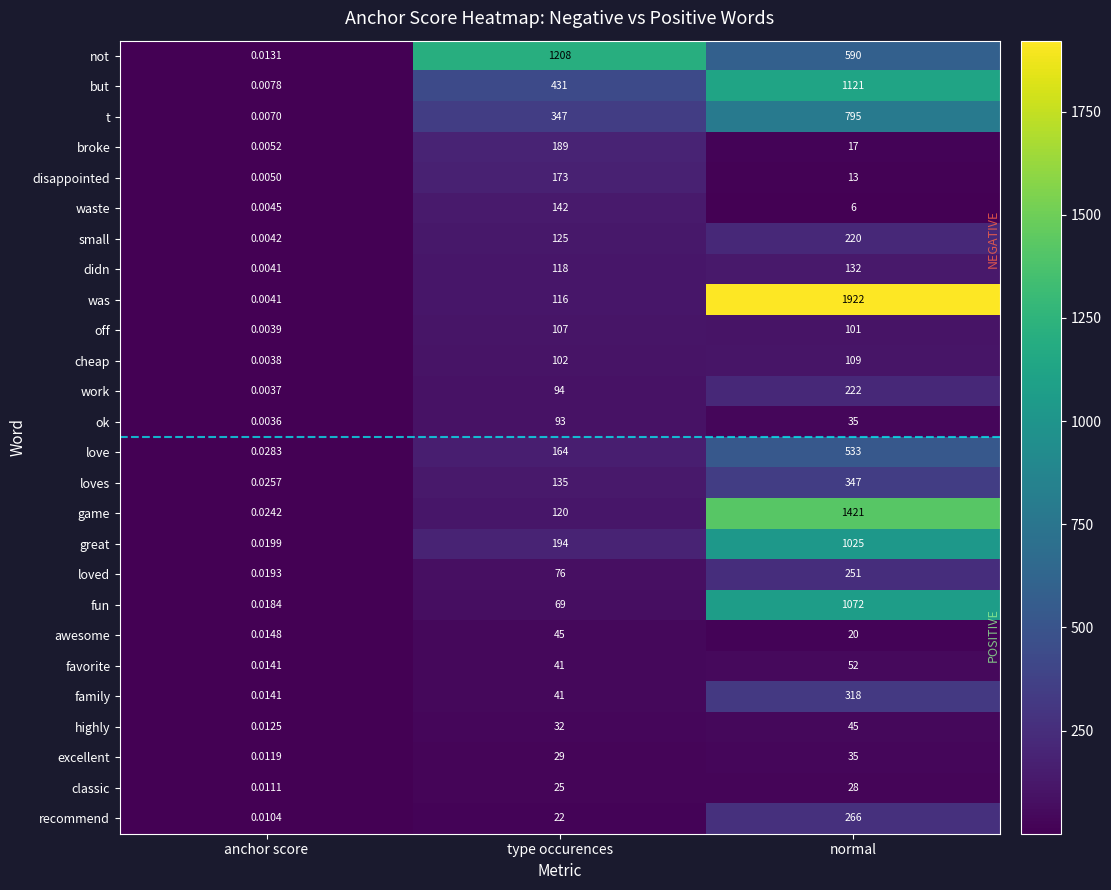

Which series has the largest total across all categories?

was